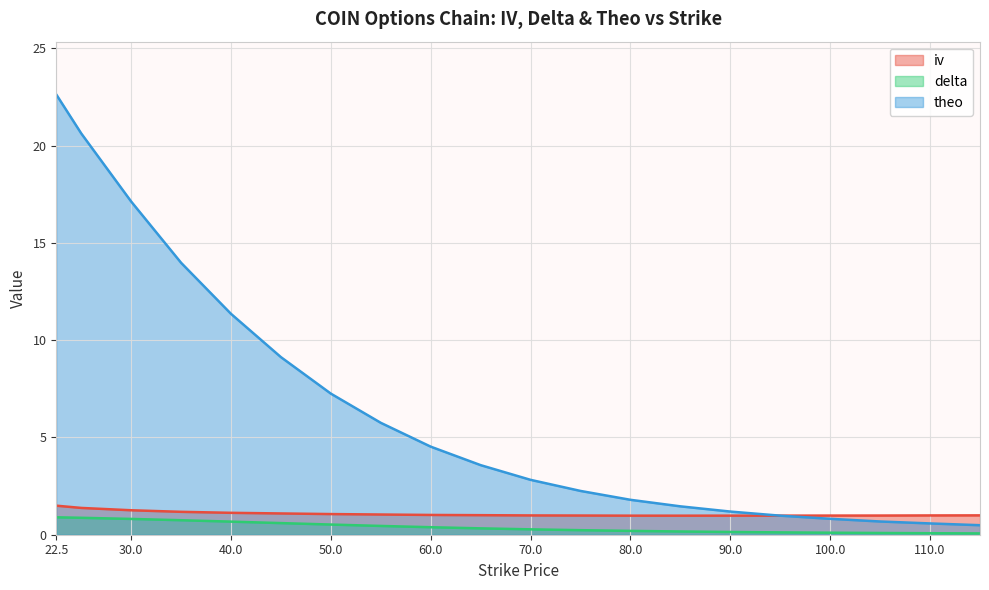

At which category is the sum across all series the highest?

22.5